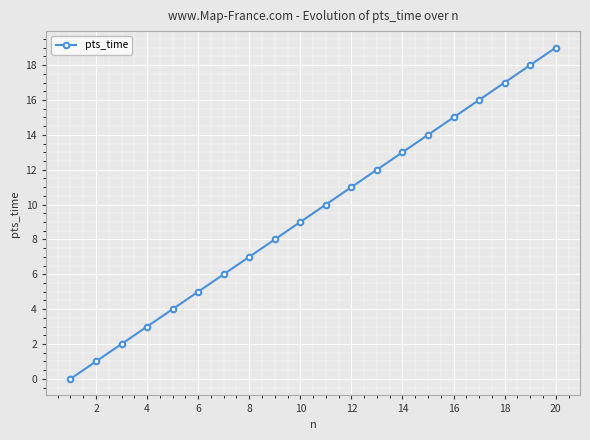

What is the sum of all values?

190